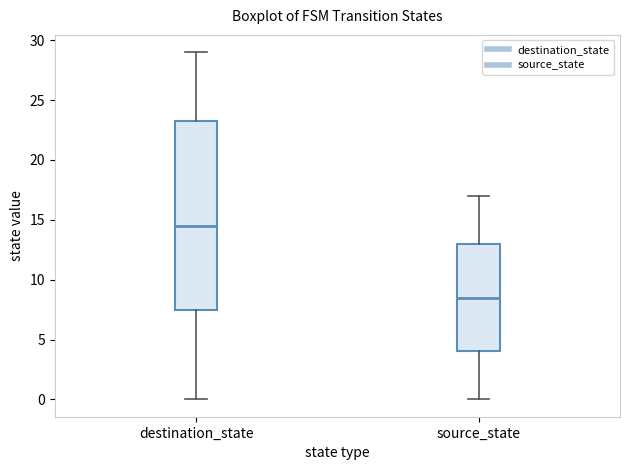

Which box's median line is the lowest?

source_state